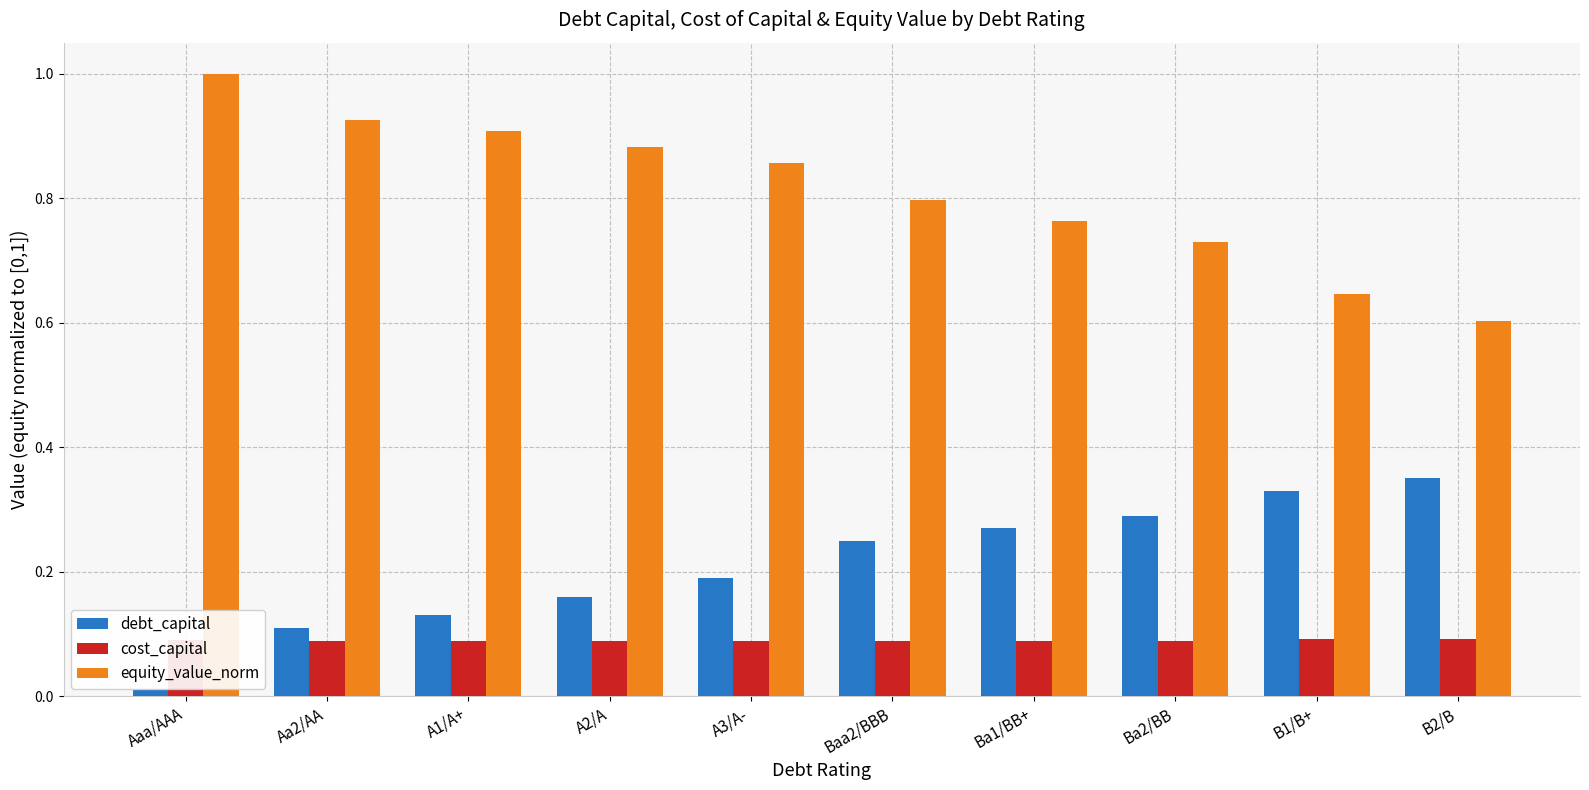

Which series has the largest total across all categories?

equity_value_norm